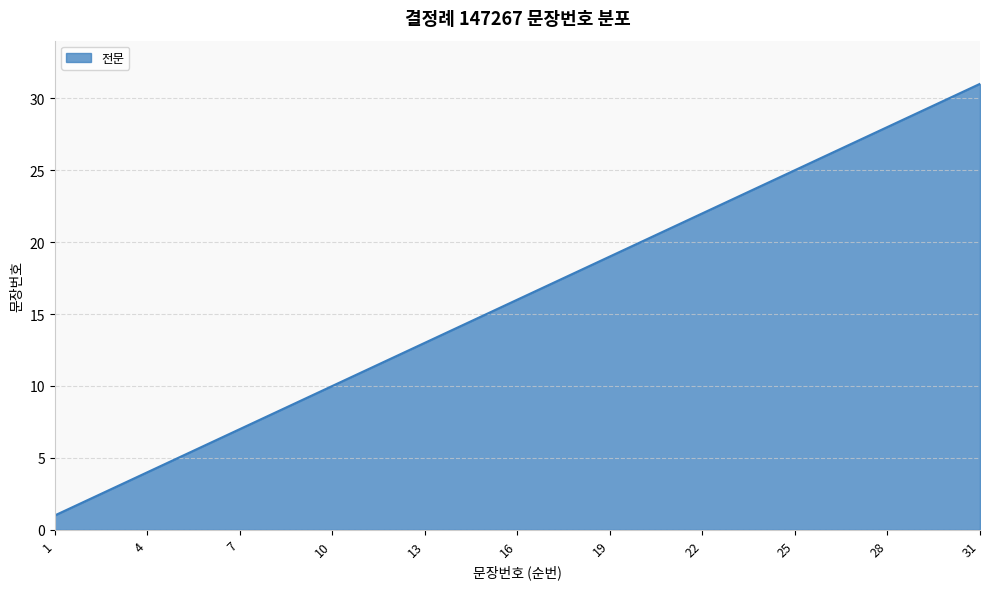

What is the maximum value shown in the chart?

31